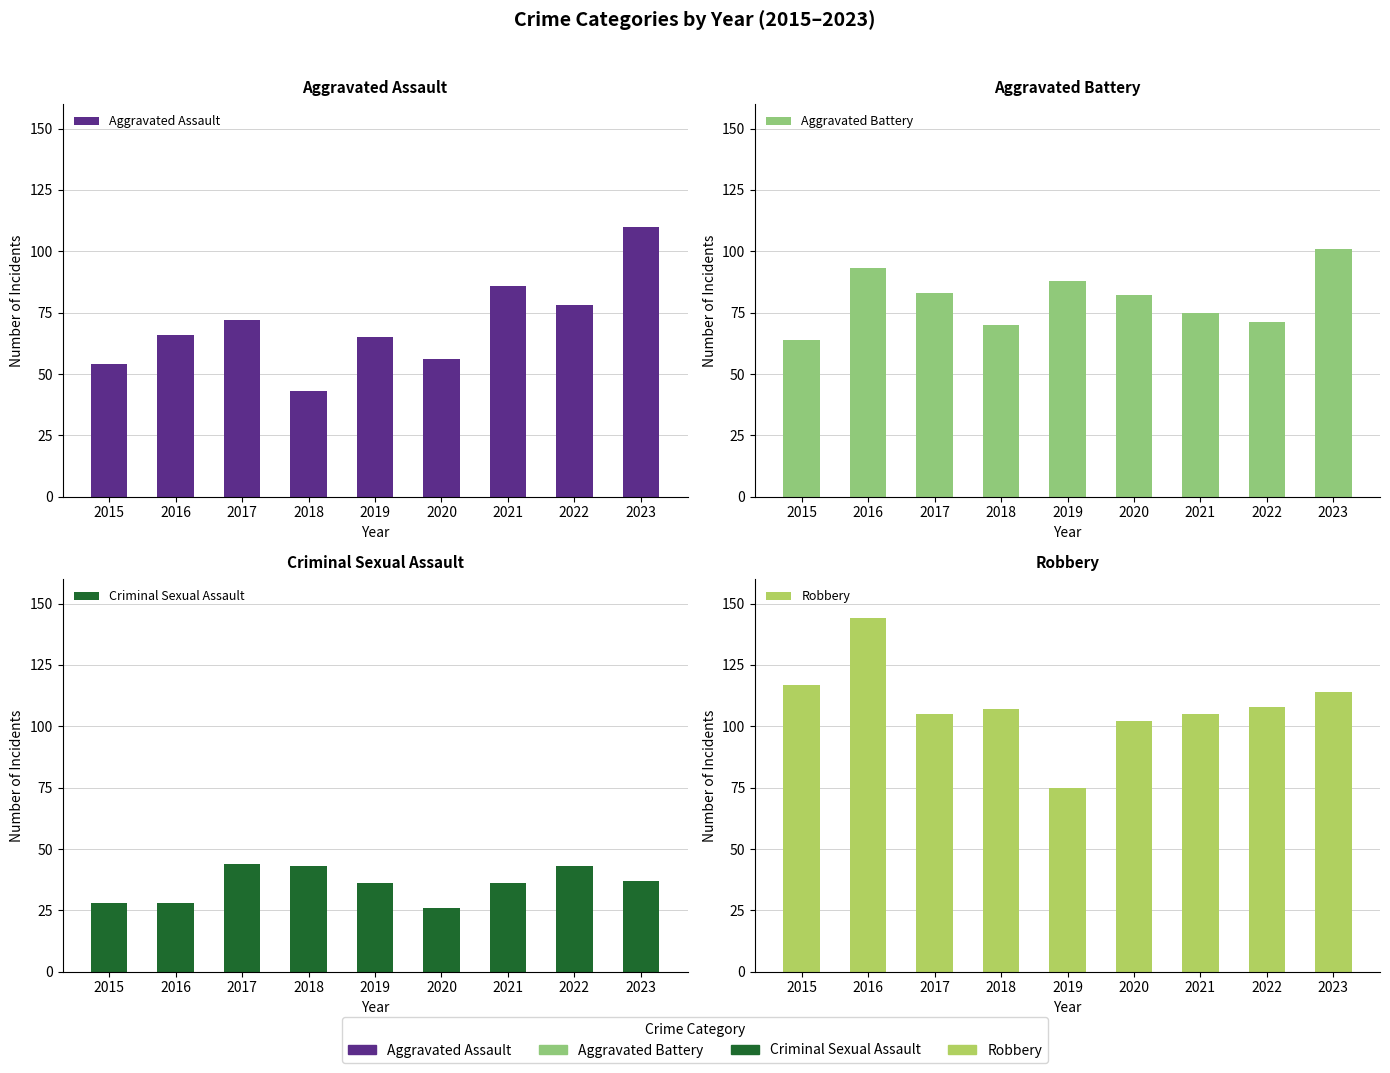

What is the spread (max minus min) of values at 2020?

76